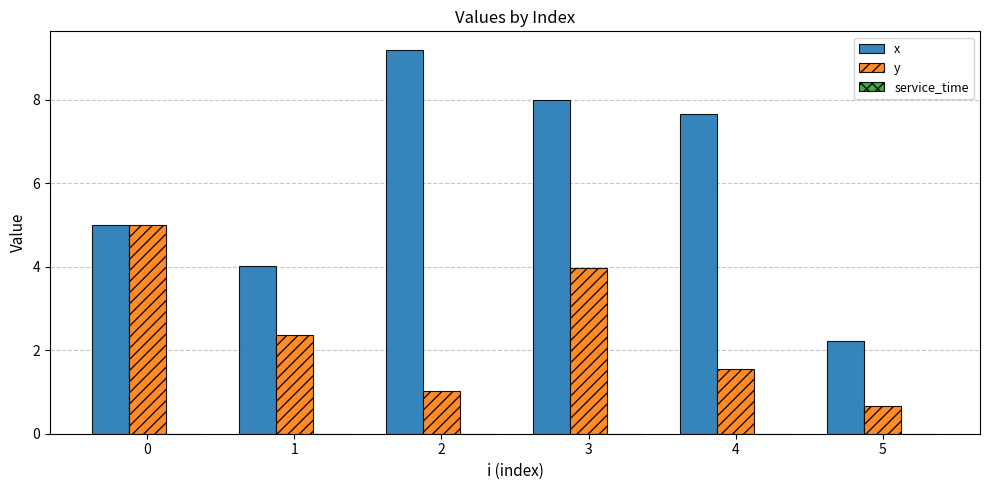

At which category is the sum across all series the highest?

3